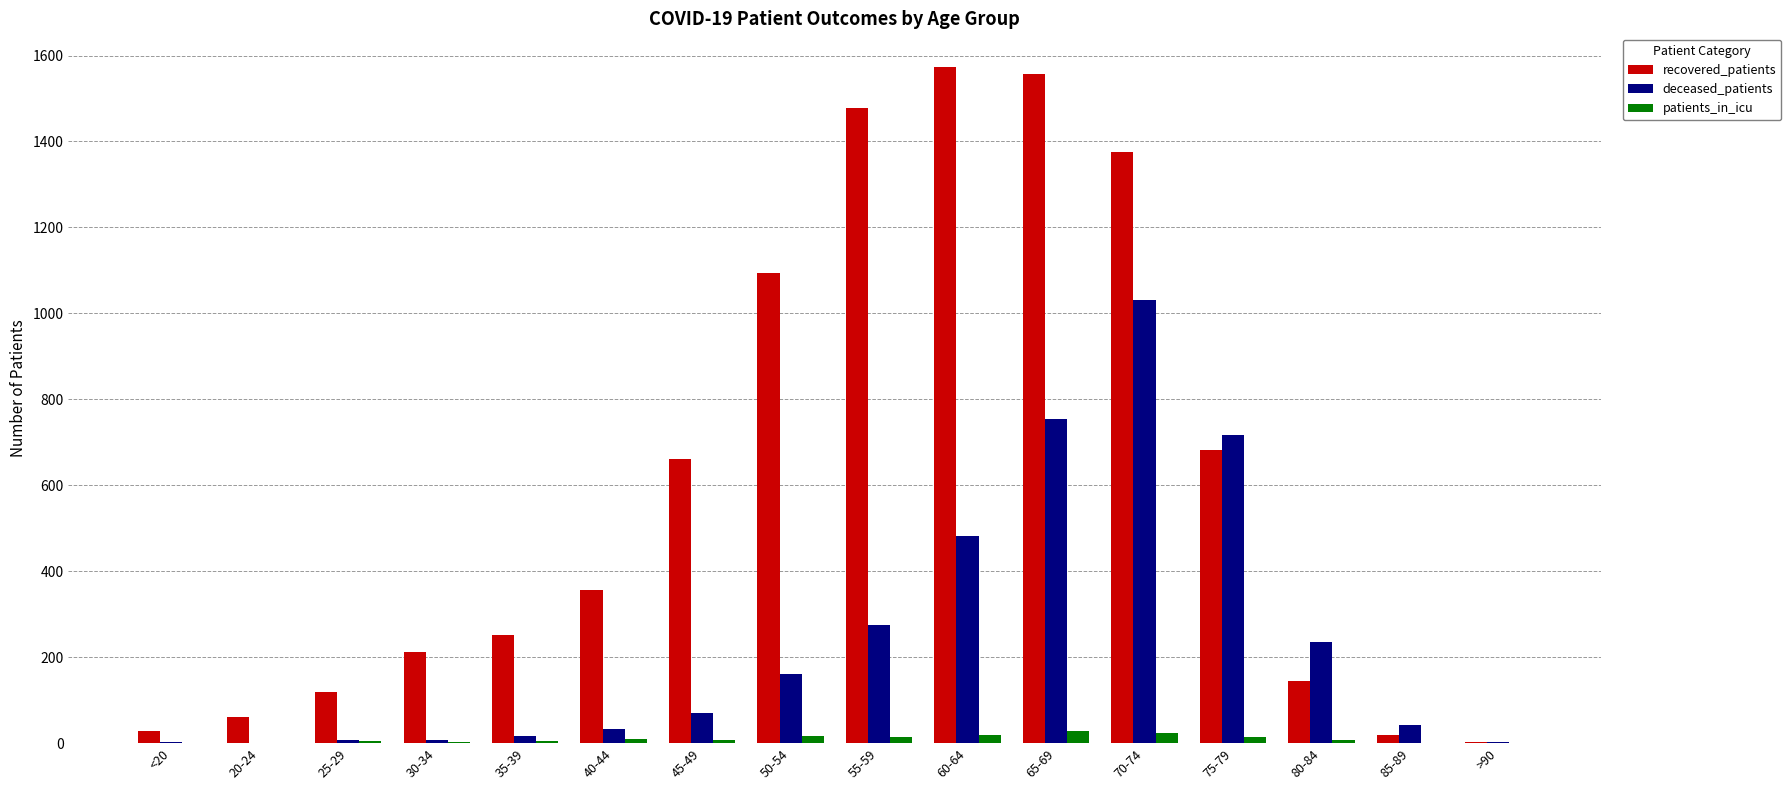

What is the sum of all patients_in_icu values?

148